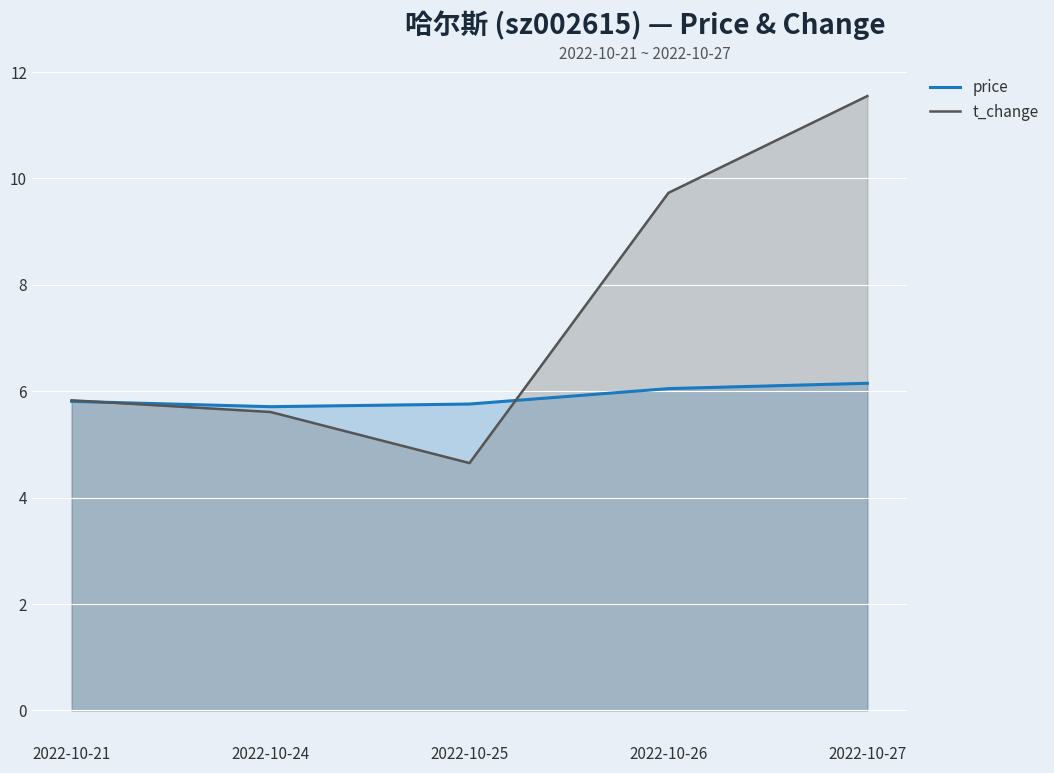

What is the spread (max minus min) of values at 2022-10-25?

1.1